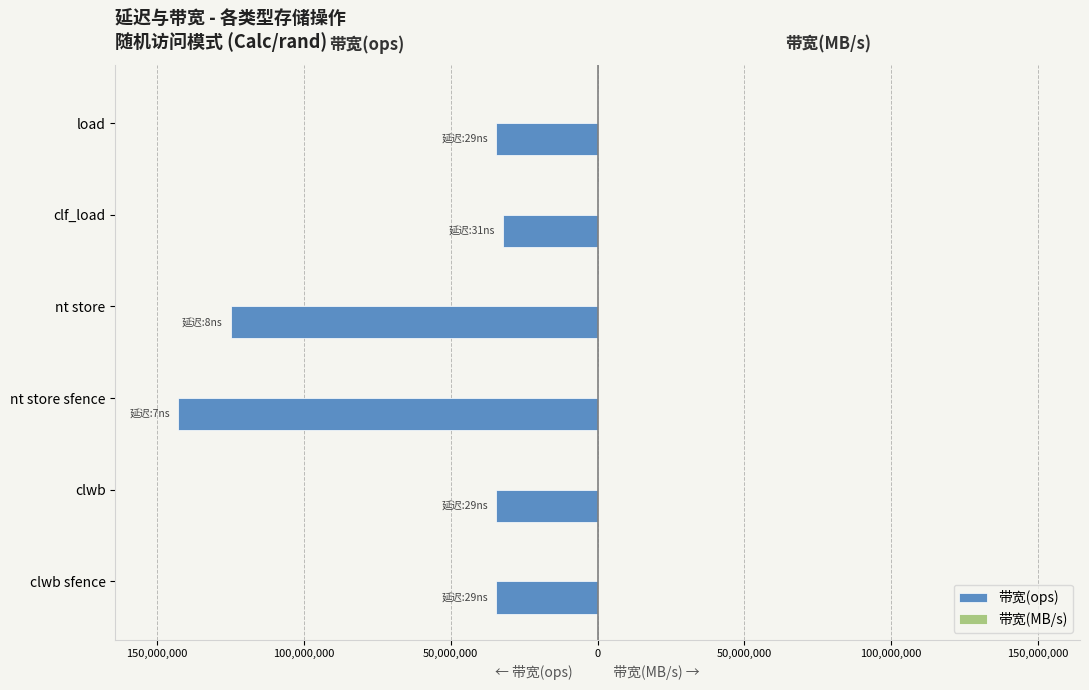

What is the average value of the 带宽(MB/s) series?

4304